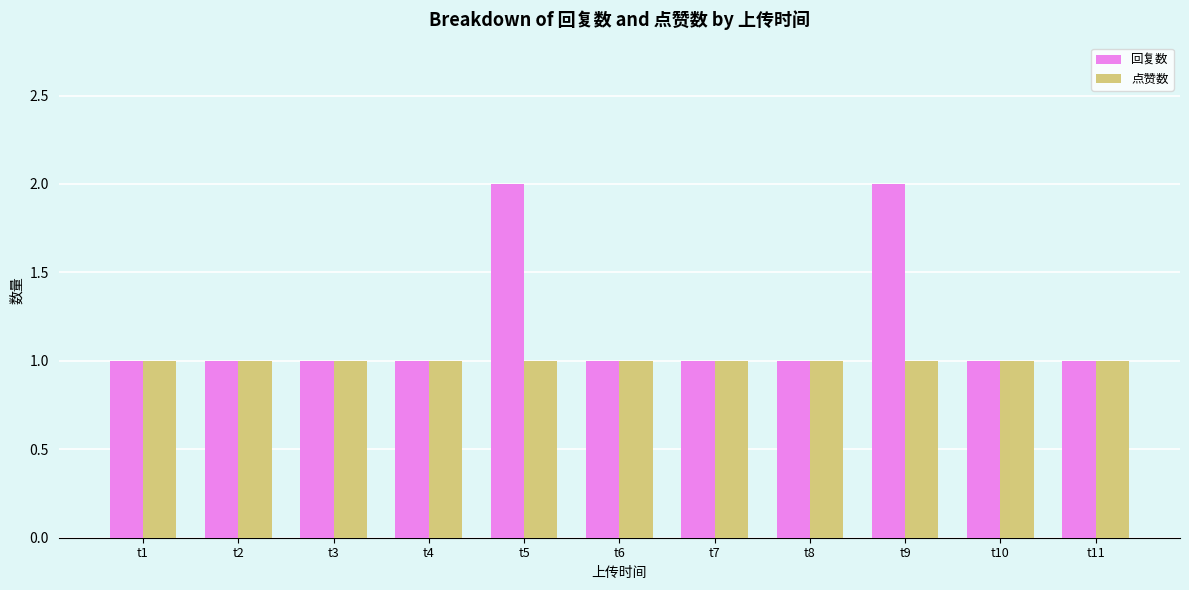

The value of 点赞数 at t10 is 1. True or false?

True